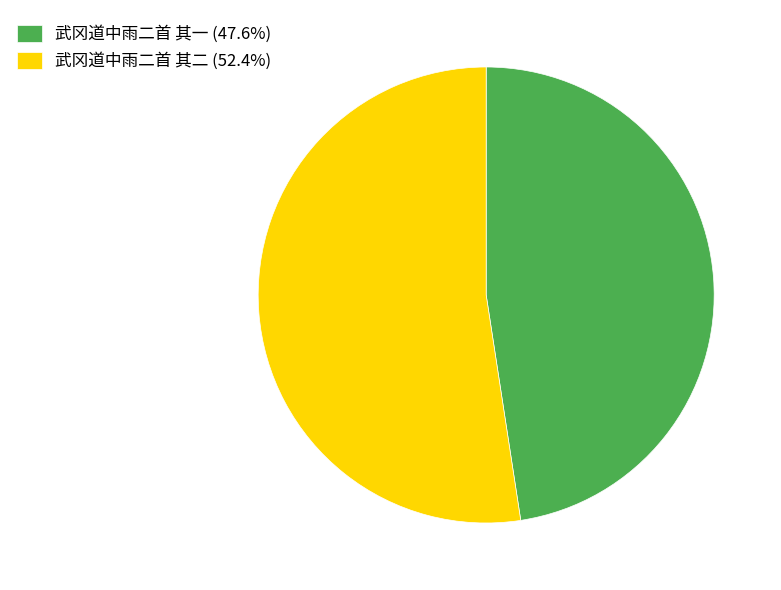

The 武冈道中雨二首 其二 slice represents 52% of the pie. True or false?

True